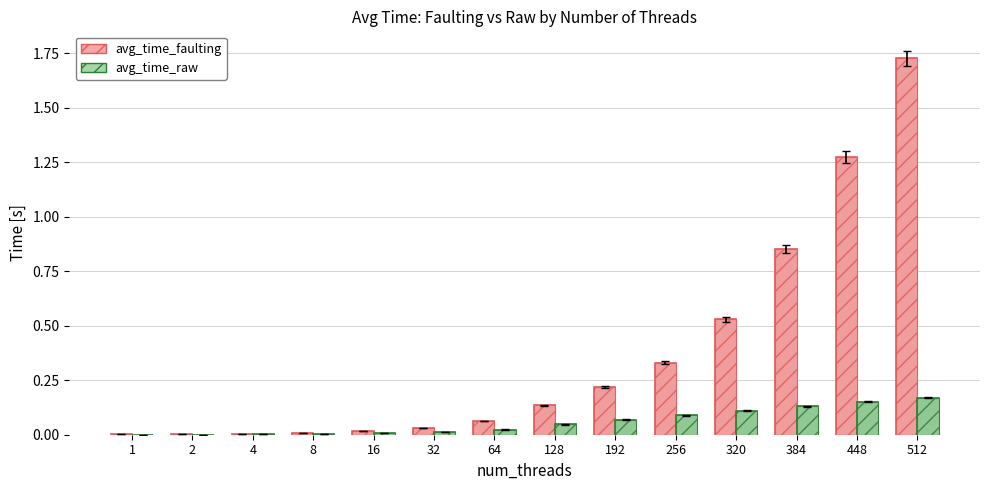

What is the maximum value for avg_time_raw?

0.2